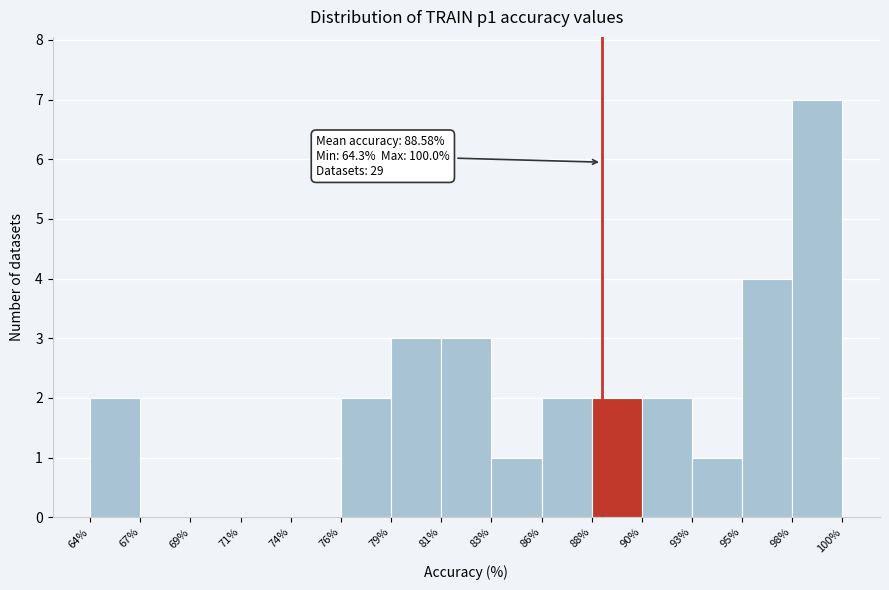

Reading left to right, list all the values displayed in this chart.

64%=2	67%=0	69%=0	71%=0	74%=0	76%=2	79%=3	81%=3	83%=1	86%=2	88%=2	90%=2	93%=1	95%=4	98%=7